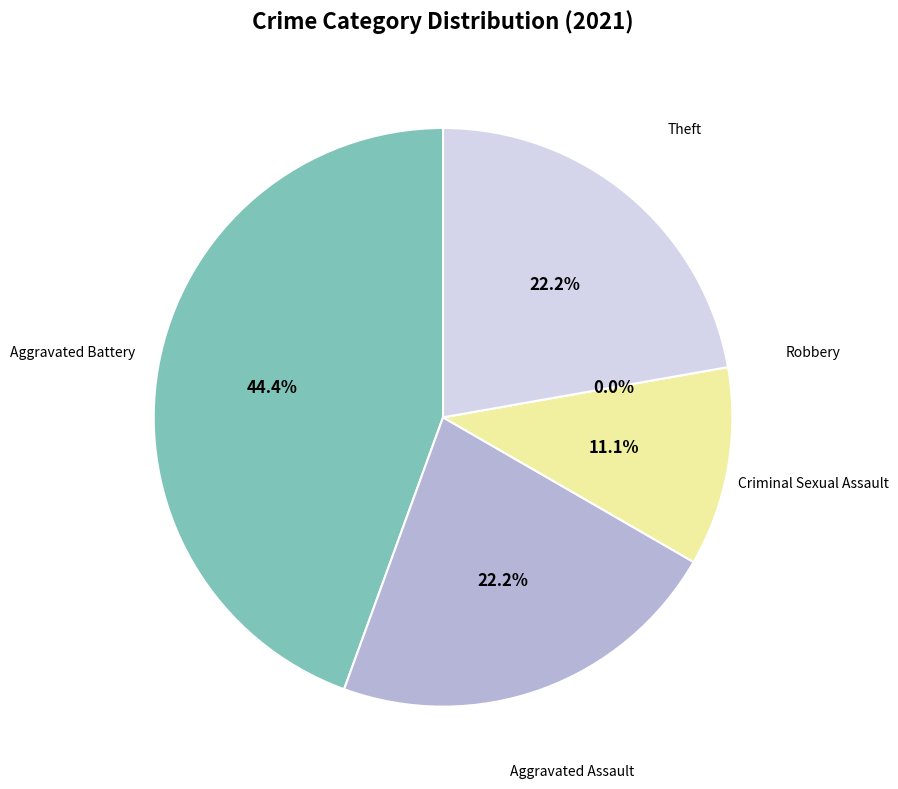

Is it true that Aggravated Battery is 44% of the pie?

True